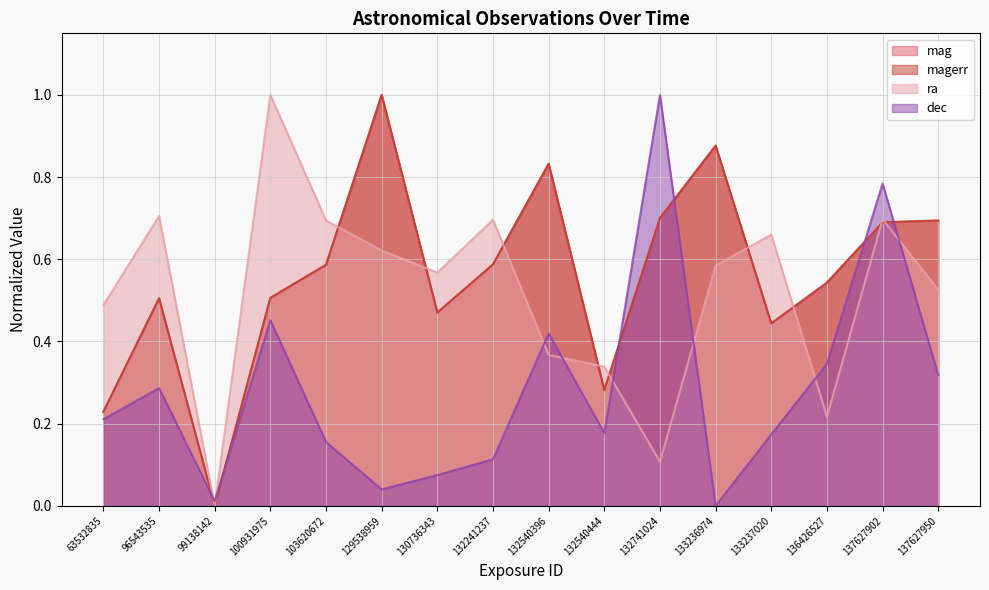

Which series has the largest total across all categories?

magerr